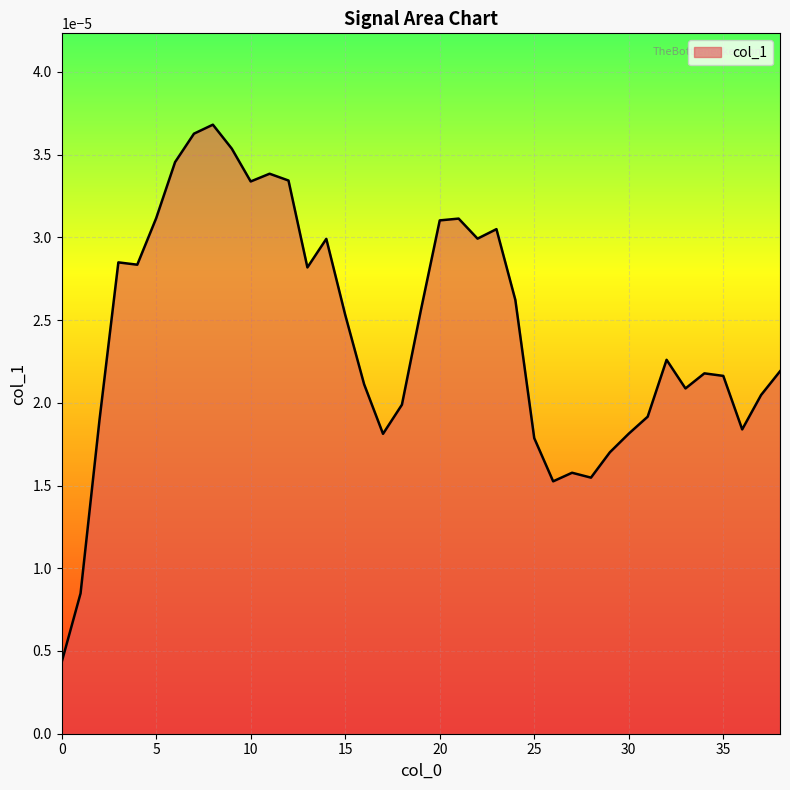

Which label corresponds to the largest value in the chart?

8